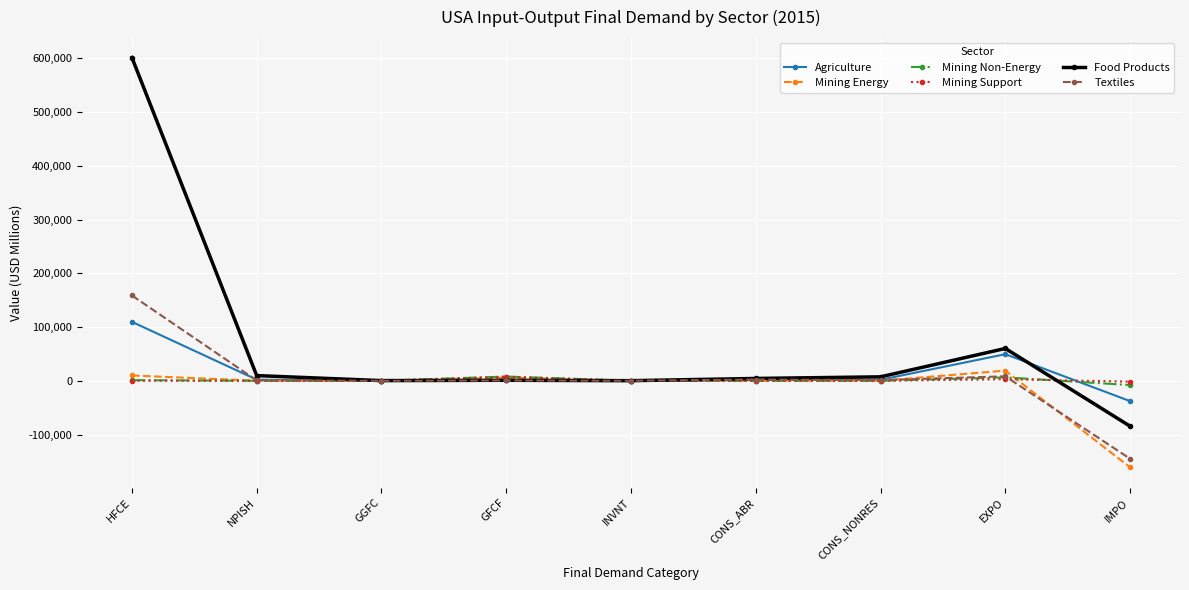

At which category is the sum across all series the highest?

HFCE